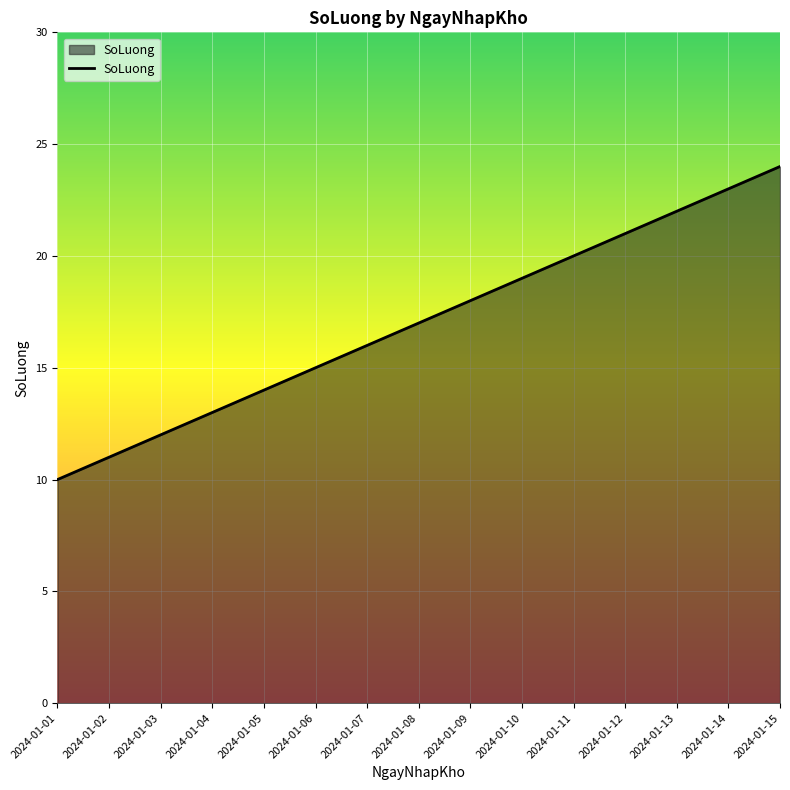

Rank the categories by value from lowest to highest.

2024-01-01, 2024-01-02, 2024-01-03, 2024-01-04, 2024-01-05, 2024-01-06, 2024-01-07, 2024-01-08, 2024-01-09, 2024-01-10, 2024-01-11, 2024-01-12, 2024-01-13, 2024-01-14, 2024-01-15